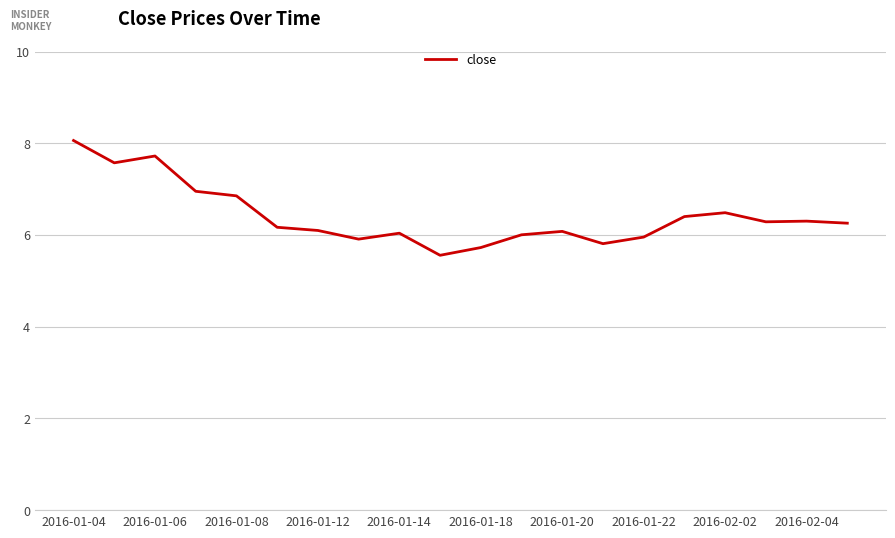

Does the chart display data point markers on the line(s)?

Yes